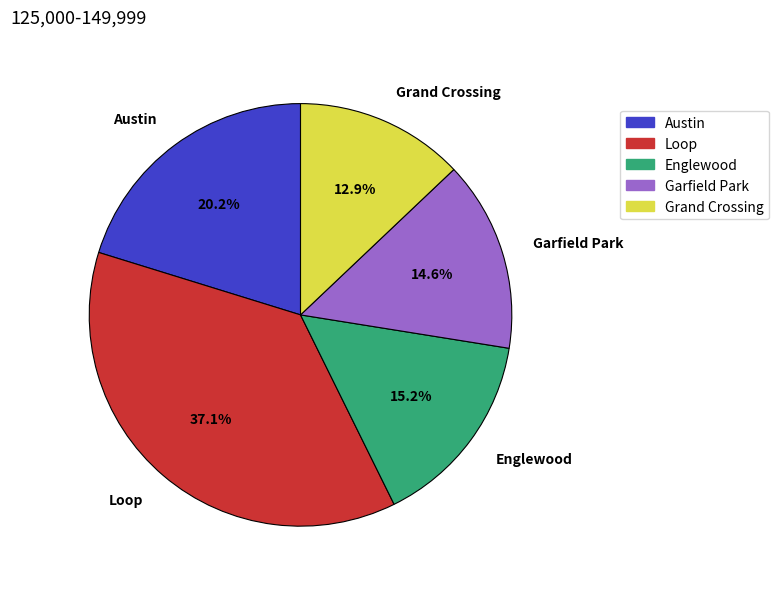

Approximately how many times larger is the value at Garfield Park compared to Austin?

0.7